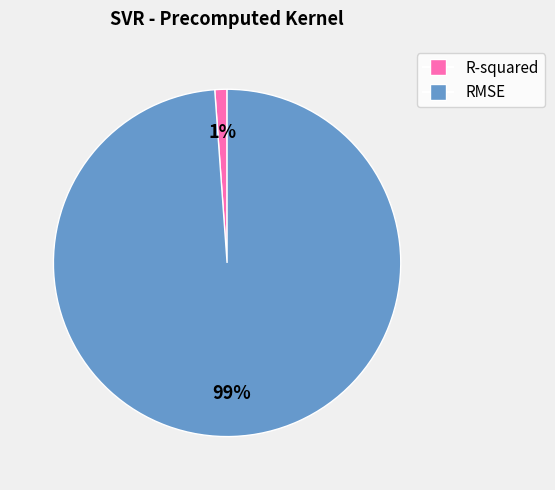

Which has a higher value, R-squared or RMSE?

RMSE